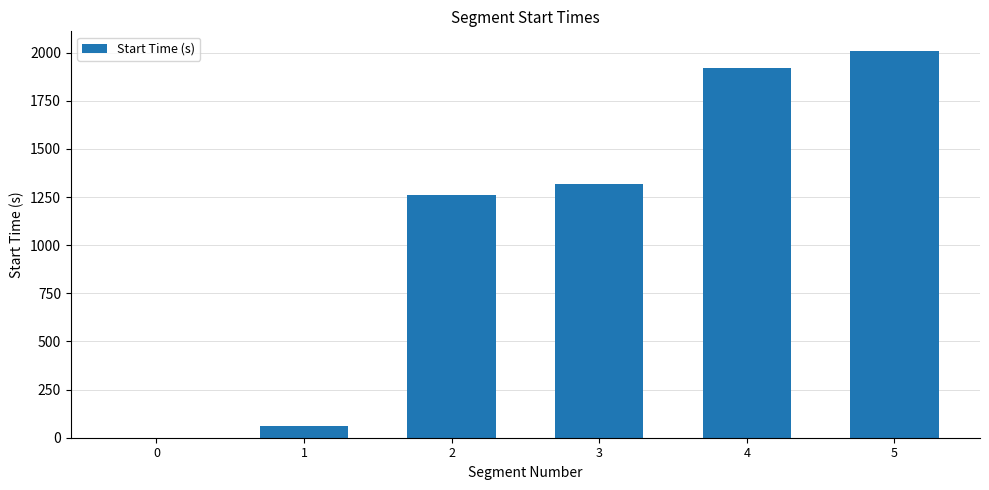

How many series are shown in this chart?

1